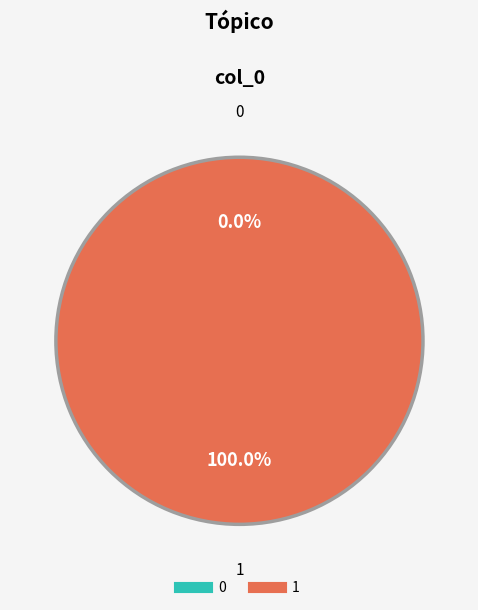

To the nearest percent, what is the difference between the 0 and 1 slice percentages?

100%